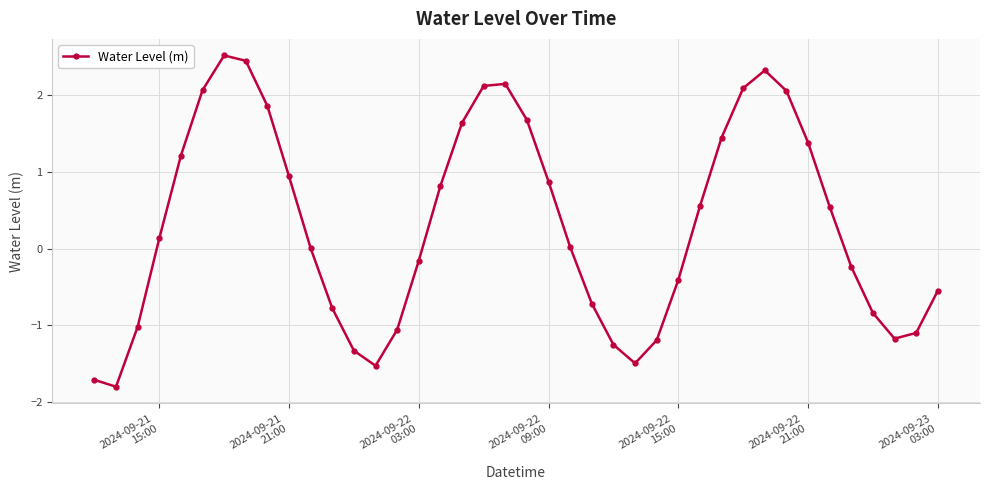

True or false: the data has more than 2 interior local peaks.

True